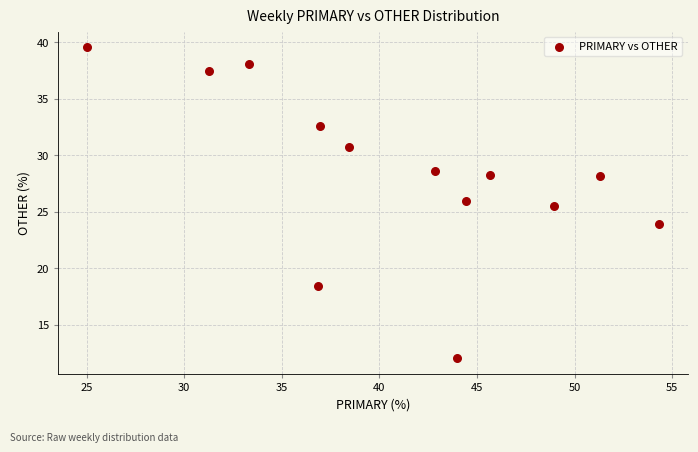

What Y value in the scatter plot is closest to 25?

25.5